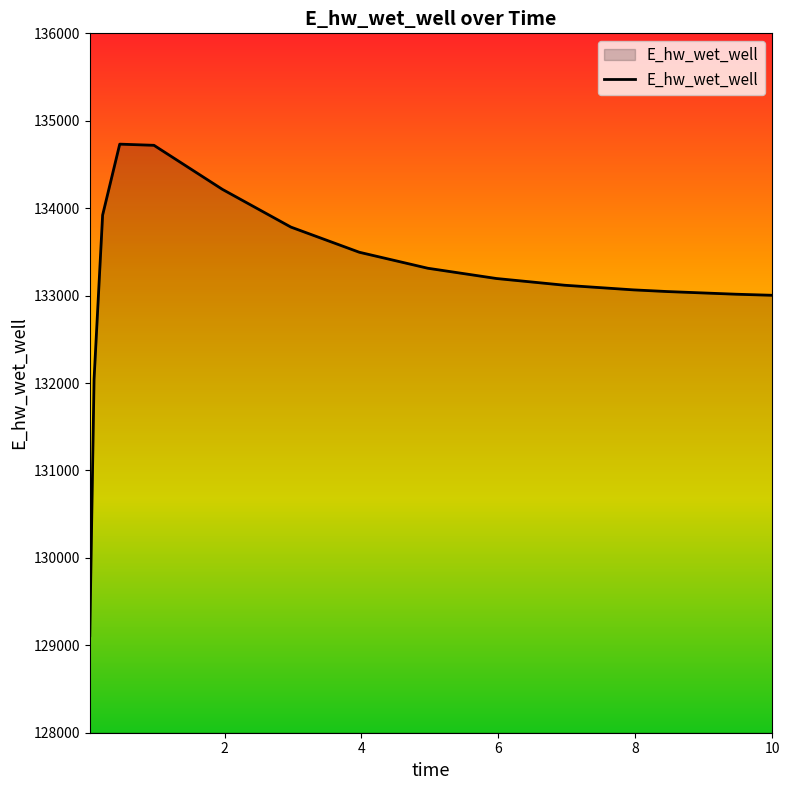

What is the difference between the maximum and minimum values?

5623.3